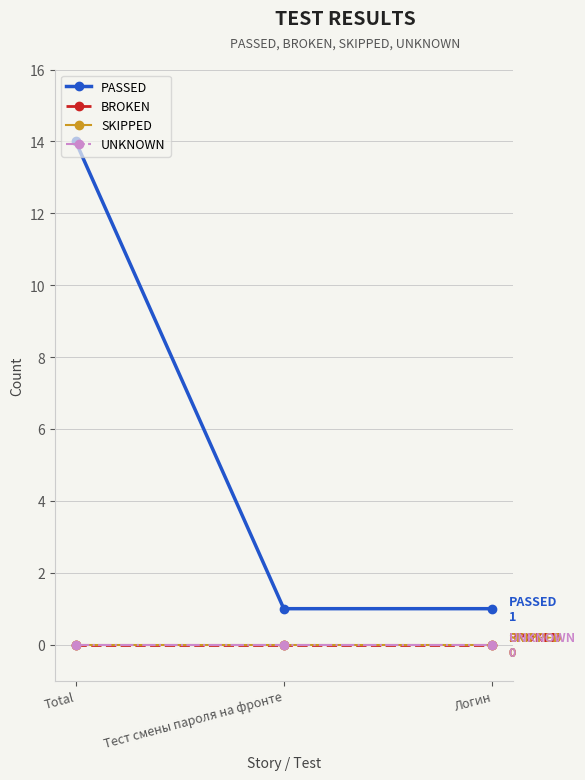

The value of BROKEN at Тест смены пароля на фронте is 0. True or false?

True